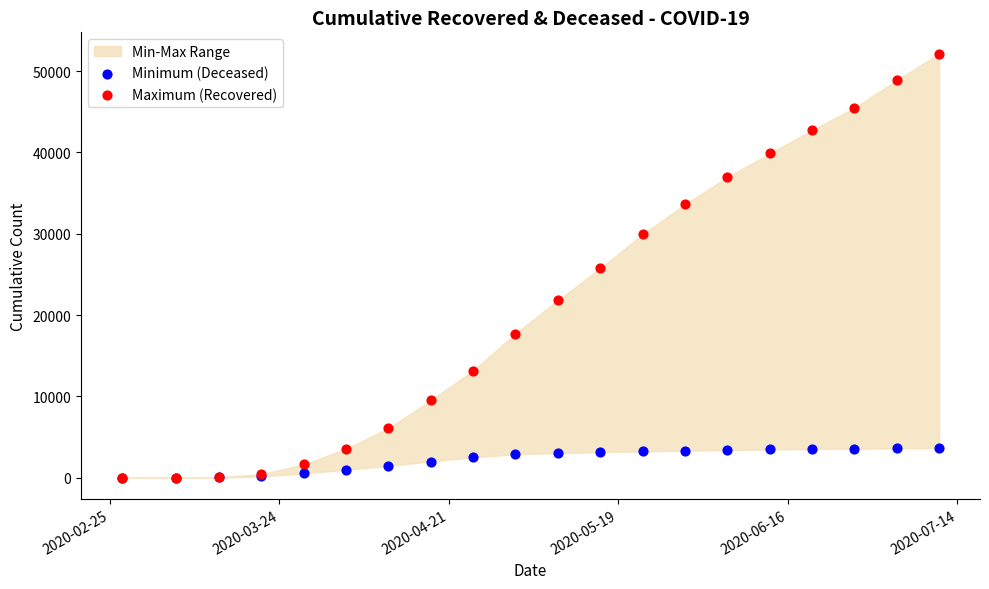

Which series has the widest spread of Y values?

Maximum (Recovered)